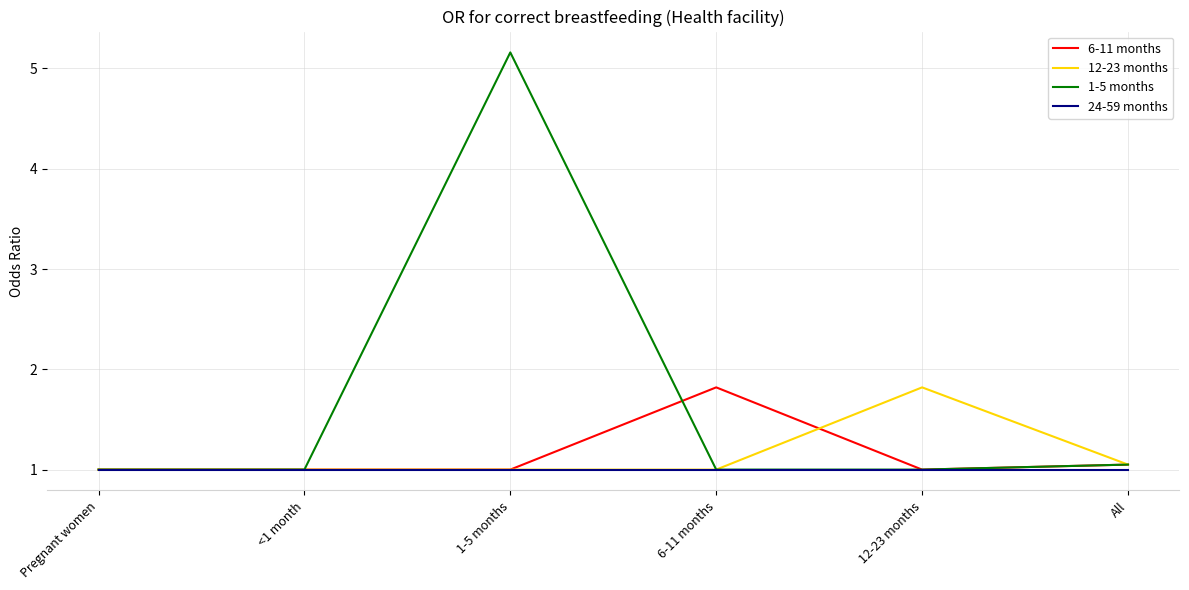

What is the spread (max minus min) of values at 1-5 months?

4.2